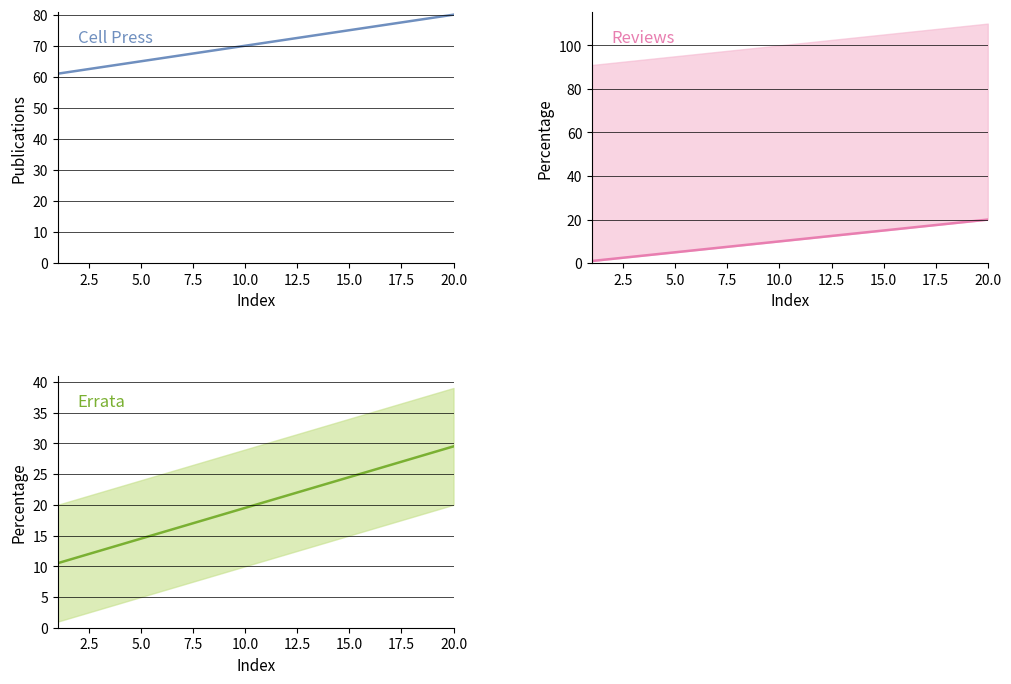

Which series has the largest total across all categories?

Cell Press